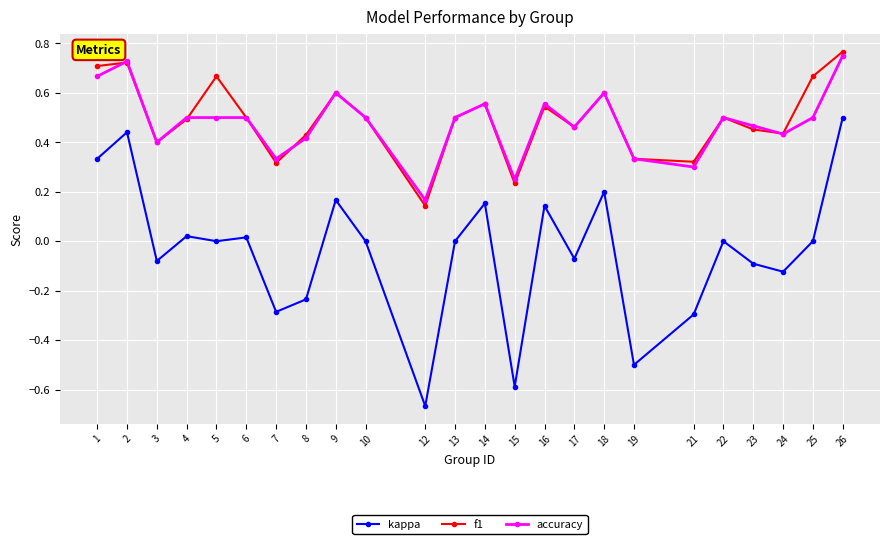

At which category does f1 reach its first local valley?

3